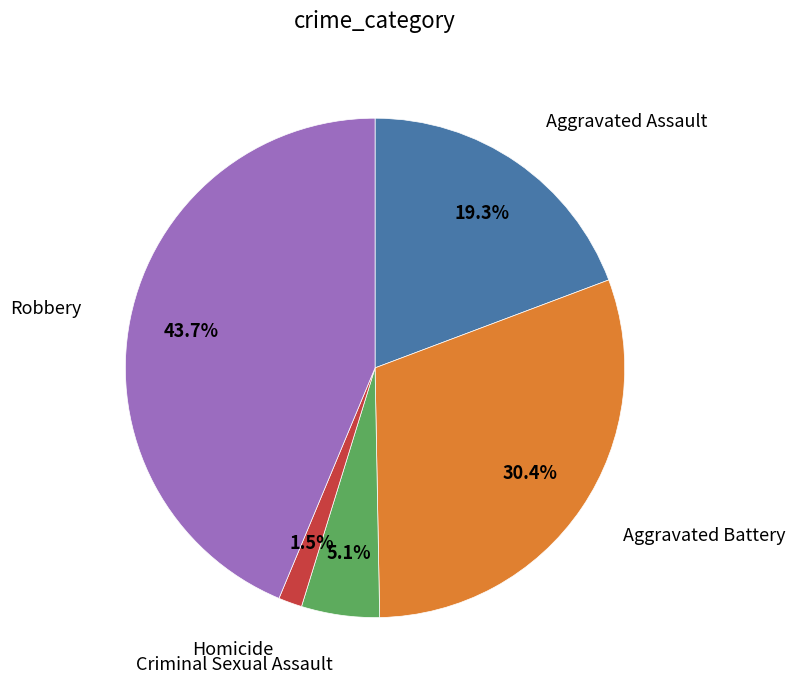

Is there any slice that represents more than half of the pie?

No